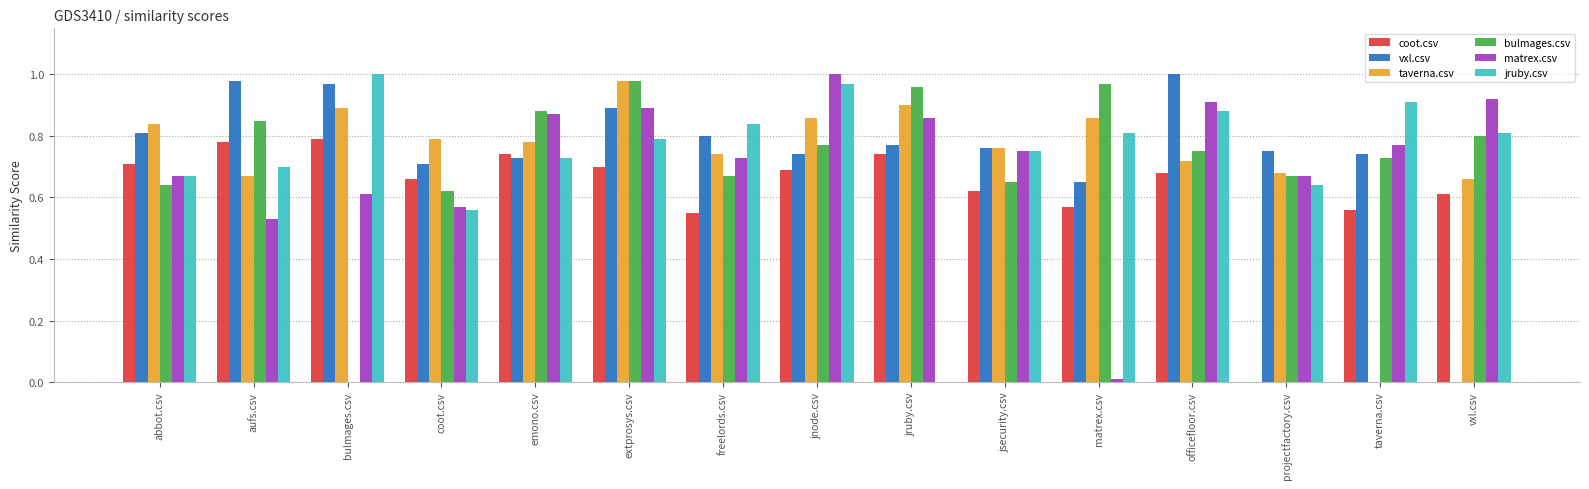

Is it true that coot.csv equals 0.6 at freelords.csv?

True